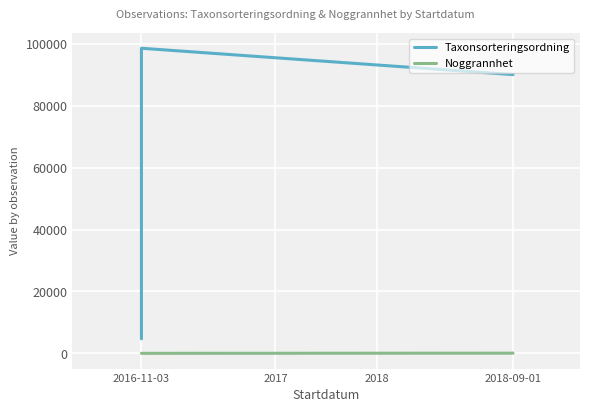

True or false: Taxonsorteringsordning has more than 1 points higher than both neighbors.

False